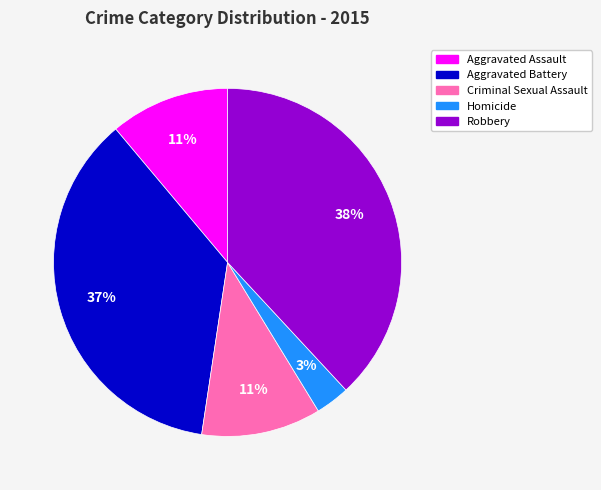

How many slices are in this pie chart?

5